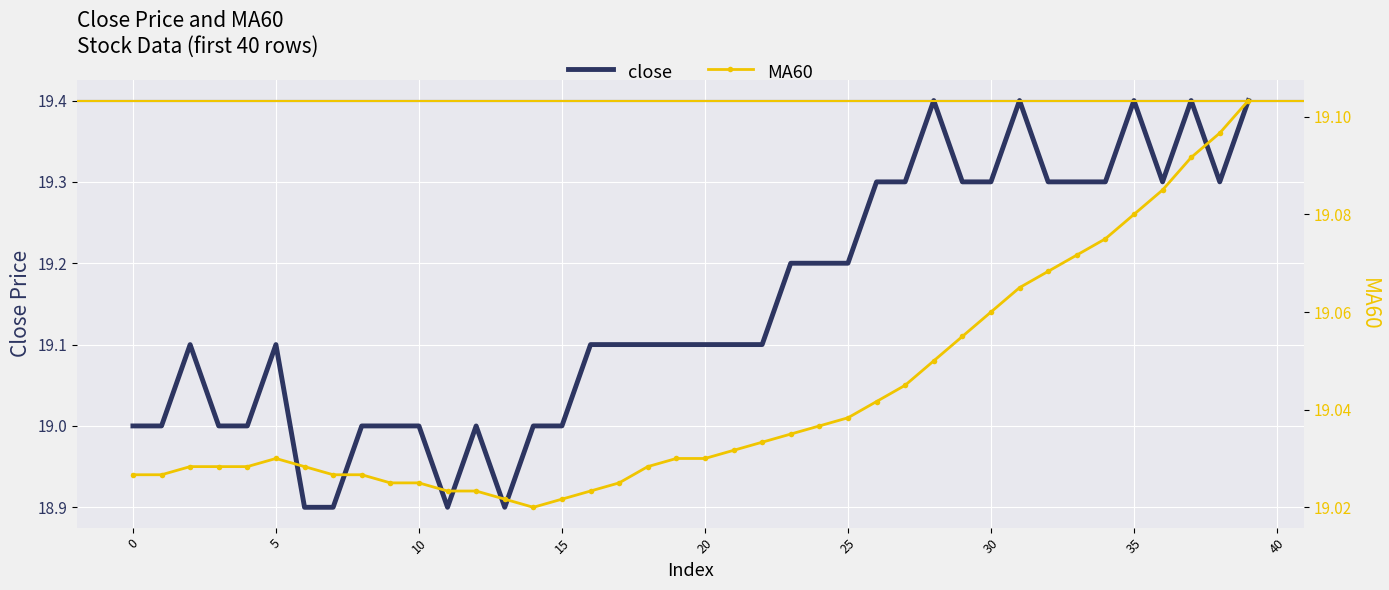

Reading left to right, extract all data points from this chart.

close: 19.0	19.0	19.1	19.0	19.0	19.1	18.9	18.9	19.0	19.0	19.0	18.9	19.0	18.9	19.0	19.0	19.1	19.1	19.1	19.1	19.1	19.1	19.1	19.2	19.2	19.2	19.3	19.3	19.4	19.3	19.3	19.4	19.3	19.3	19.3	19.4	19.3	19.4	19.3	19.4
MA60: 19.0	19.0	19.0	19.0	19.0	19.0	19.0	19.0	19.0	19.0	19.0	19.0	19.0	19.0	19.0	19.0	19.0	19.0	19.0	19.0	19.0	19.0	19.0	19.0	19.0	19.0	19.0	19.0	19.0	19.1	19.1	19.1	19.1	19.1	19.1	19.1	19.1	19.1	19.1	19.1